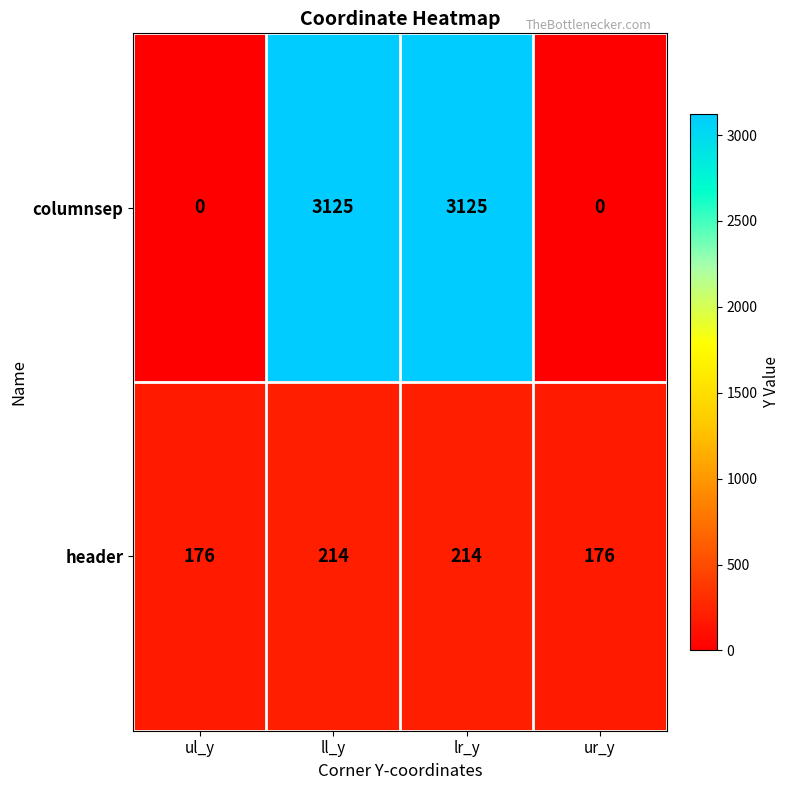

What is the difference between the second highest and second lowest values in the header series?

38